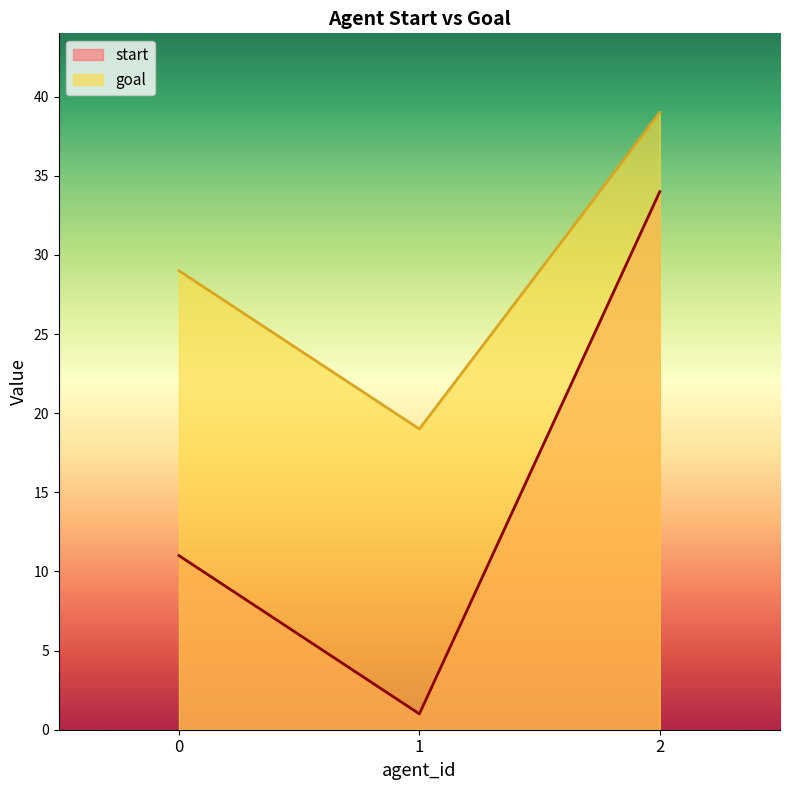

What are all the series names shown in the legend?

start, goal